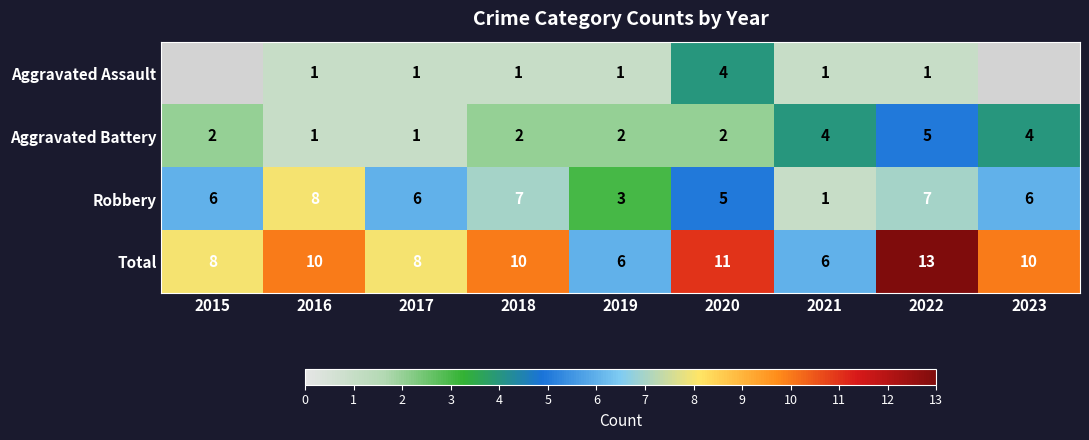

Is it true that Robbery equals 2.0 at 2022?

False